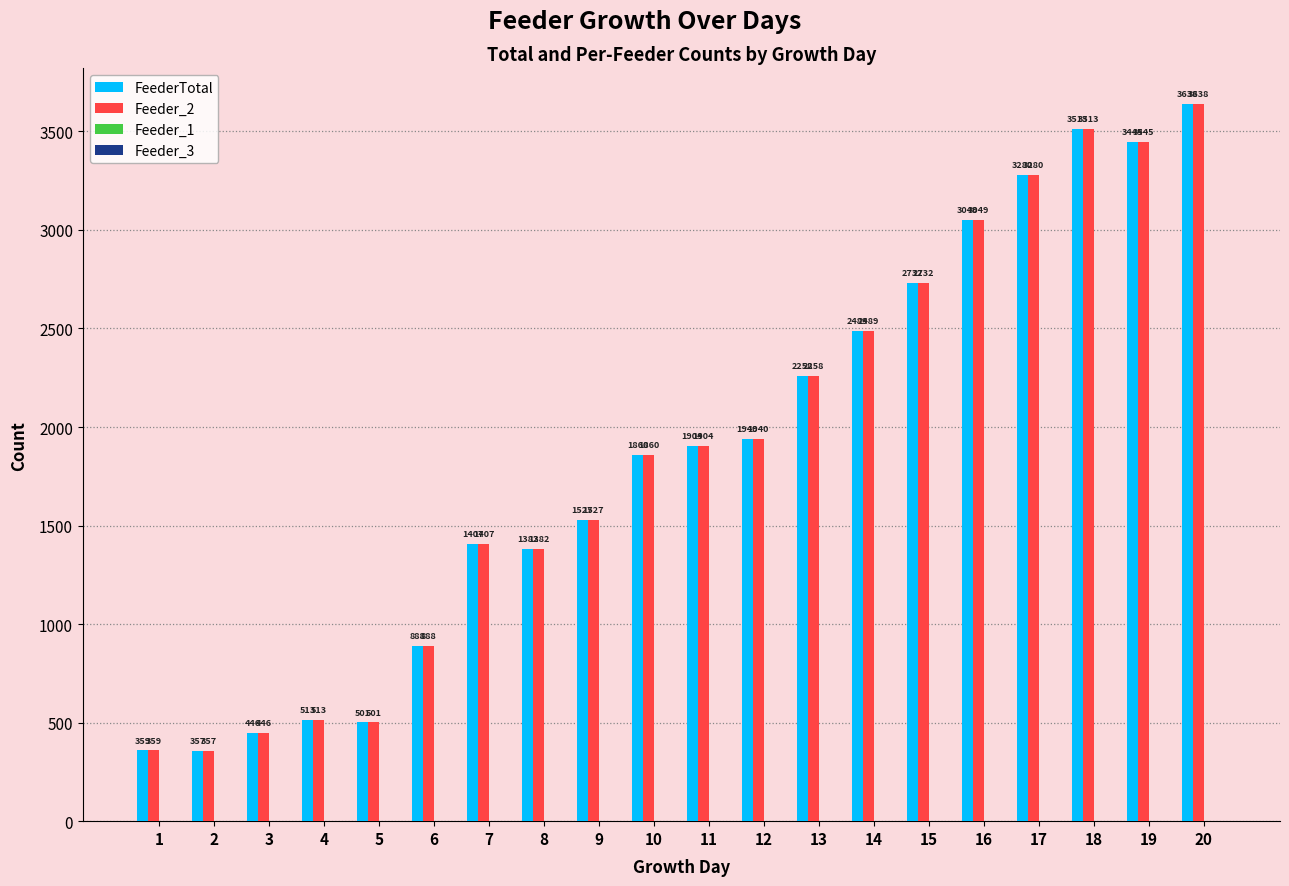

What is the total value across all series at 6?

1776